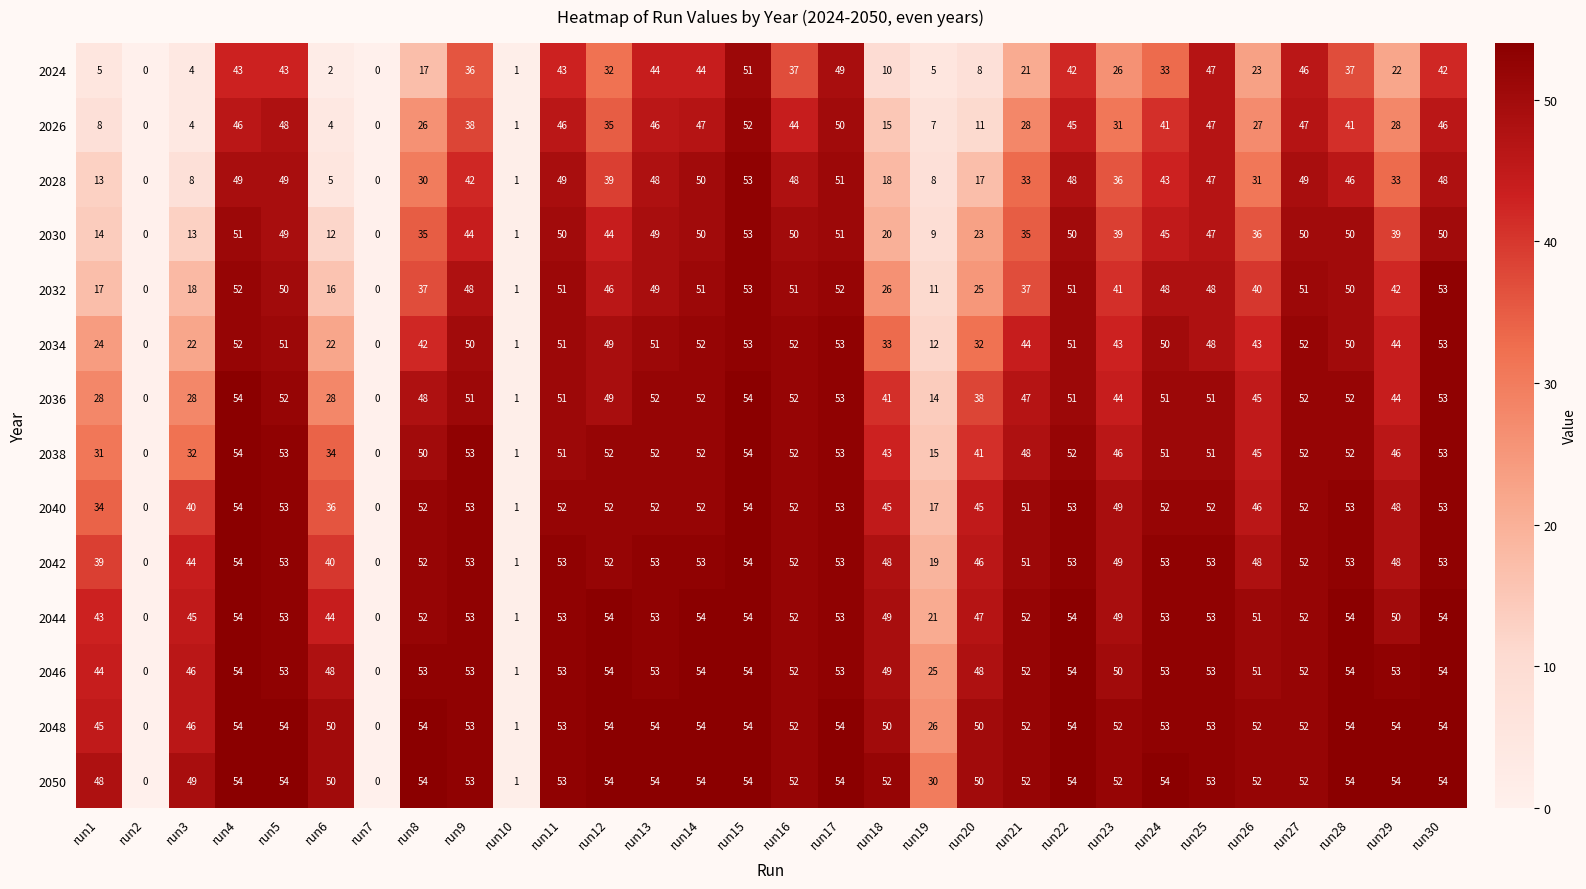

What is the difference between the highest and lowest values at run18?

42